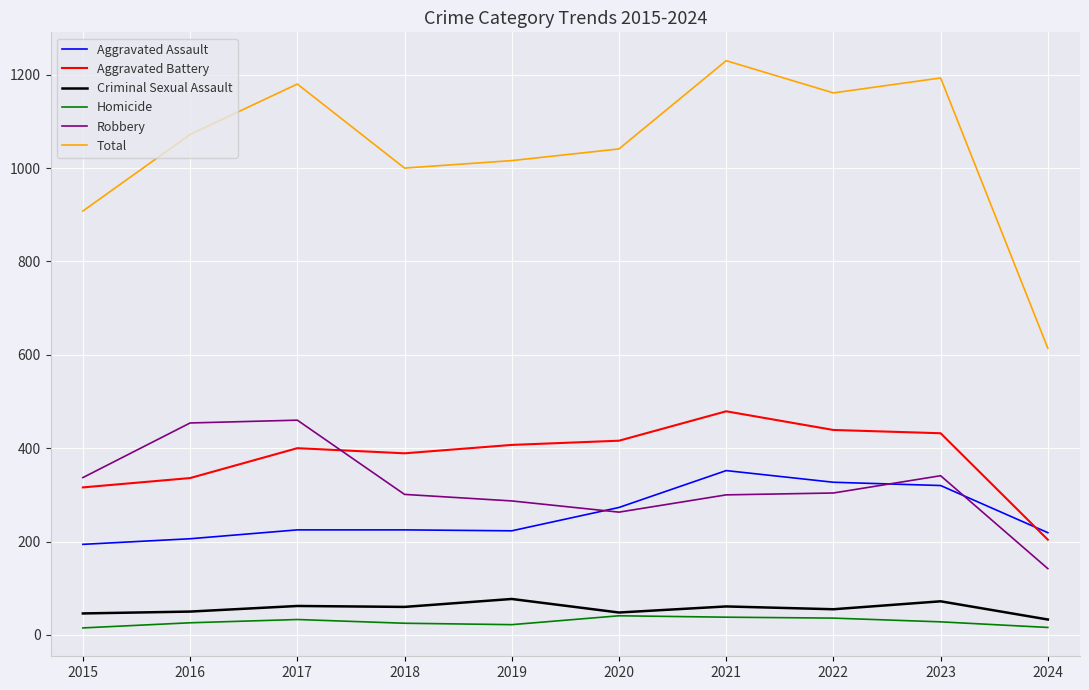

True or false: Aggravated Battery has a value of 400 at 2017.

True